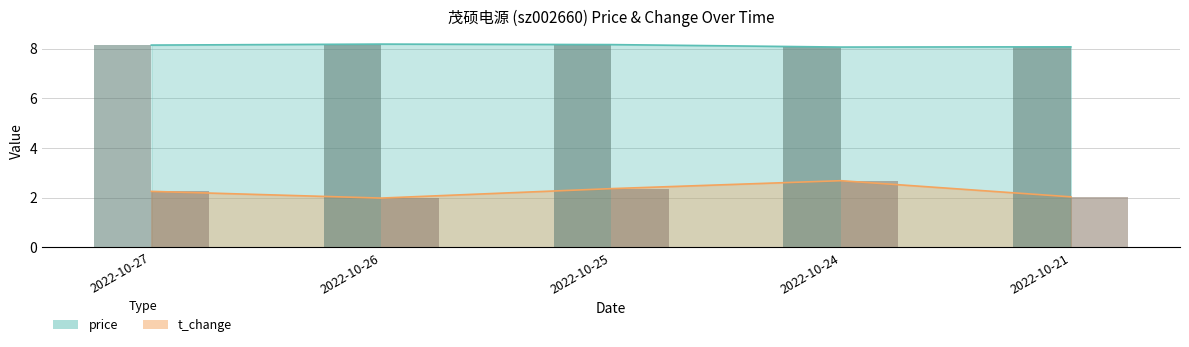

At which label does t_change (bar) first exceed 2?

2022-10-27